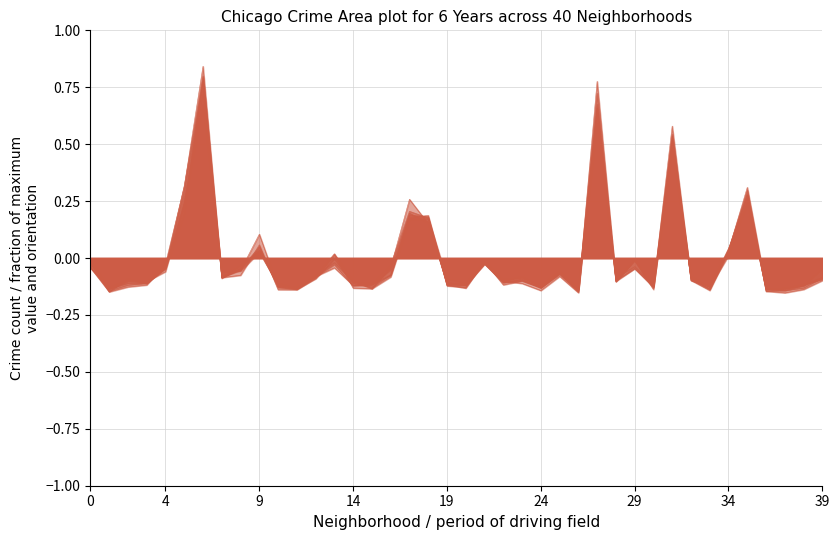

Does the chart display data point markers on the line(s)?

No